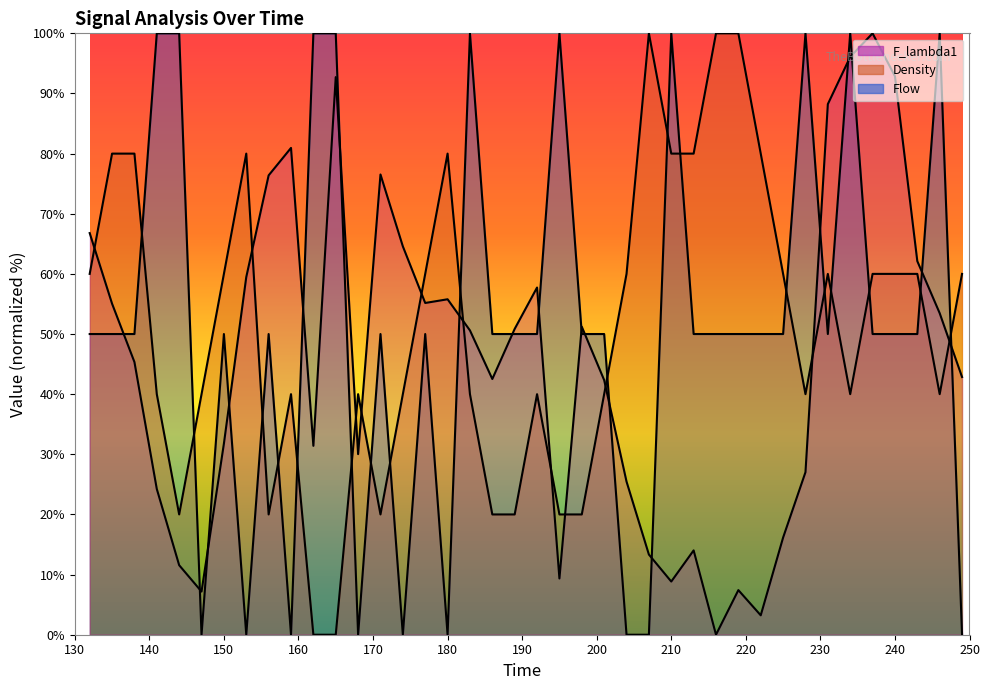

What is the value of the F_lambda1 point at the 8th from the left?

59.5